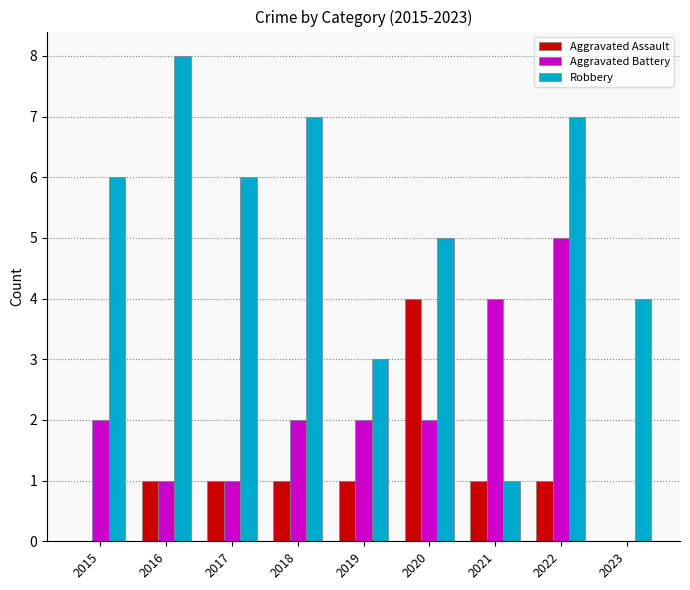

Between 2015 and 2016, which series saw the biggest shift?

Robbery